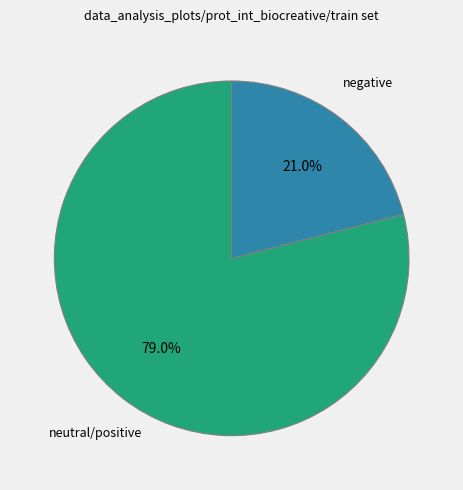

Is there a majority slice in this chart?

Yes